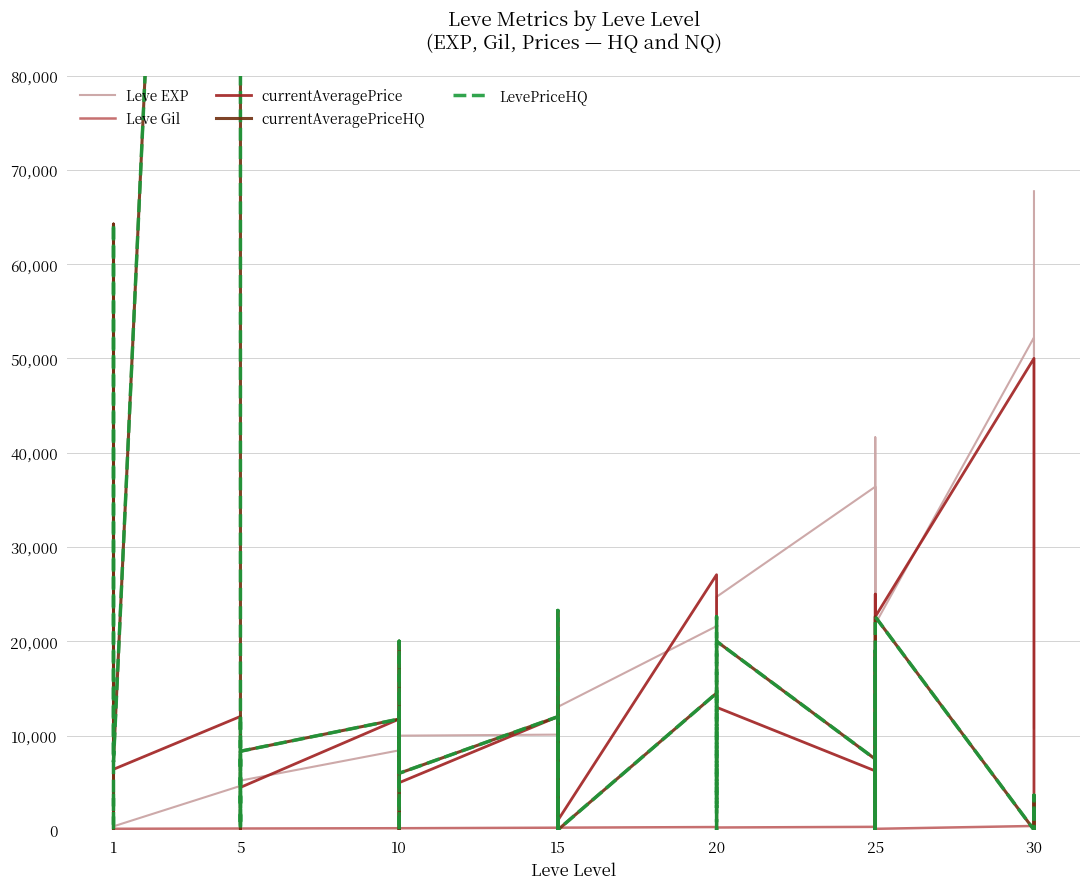

Reading left to right, extract all data points from this chart.

Leve EXP: 630	900	1160	1160	900	370	4660	6840	5220	4410	5220	5220	8430	5330	2230	9990	8430	9990	10100	18910	6110	16920	15980	13040	21600	4440	21600	21600	10970	24710	36390	32460	18490	30820	41630	21830	52220	44230	10740	67730
Leve Gil: 112	112	113	113	112	112	140	224	140	140	170	140	172	170	170	170	172	170	226	174	295	230	343	230	295	107	232	295	108	248	317	290	172	336	562	107	410	460	136	438
currentAveragePrice: 3849	0	3788	27916	64241	6420	12028	873	11740	0	951	4502	11750	0	2949	11000	20003	4999	12001	13650	1603	14999	17740	1007	27055	1603	22600	0	3010	12999	6249	25000	1000	11671	0	22600	50000	15999	5430	0
currentAveragePriceHQ: 3849	0	22600	25000	64241	7216	299999	554	11999	0	951	8335	11750	0	5500	11000	20003	5999	12001	10357	2333	0	23266	0	14500	2333	22600	0	14500	19999	7500	0	0	19000	0	22600	0	0	3666	0
LevePriceHQ: 3849	0	22600	25000	64241	7216	299999	554	11999	0	951	8335	11750	0	5500	11000	20003	5999	12001	10357	2333	0	23266	0	14500	2333	22600	0	14500	19999	7500	0	0	19000	0	22600	0	0	3666	0